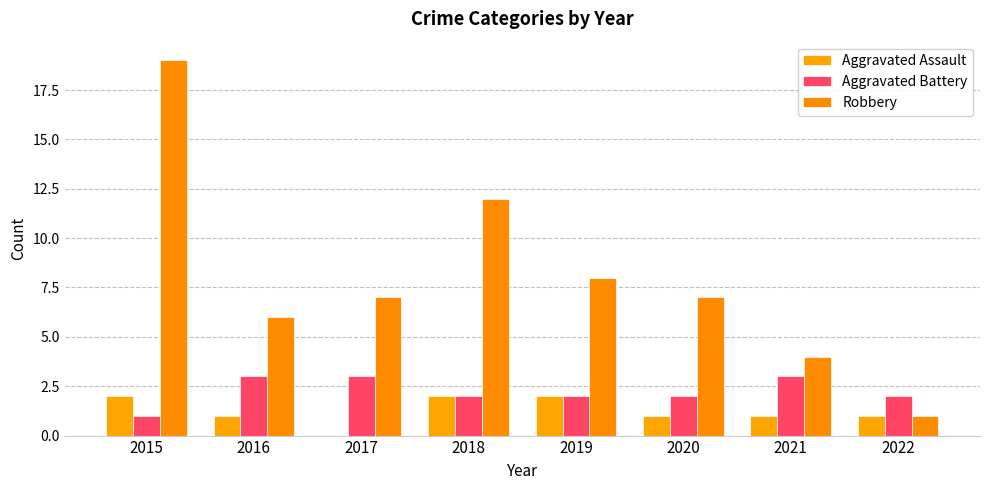

What value does the Aggravated Battery series have at 2020?

2